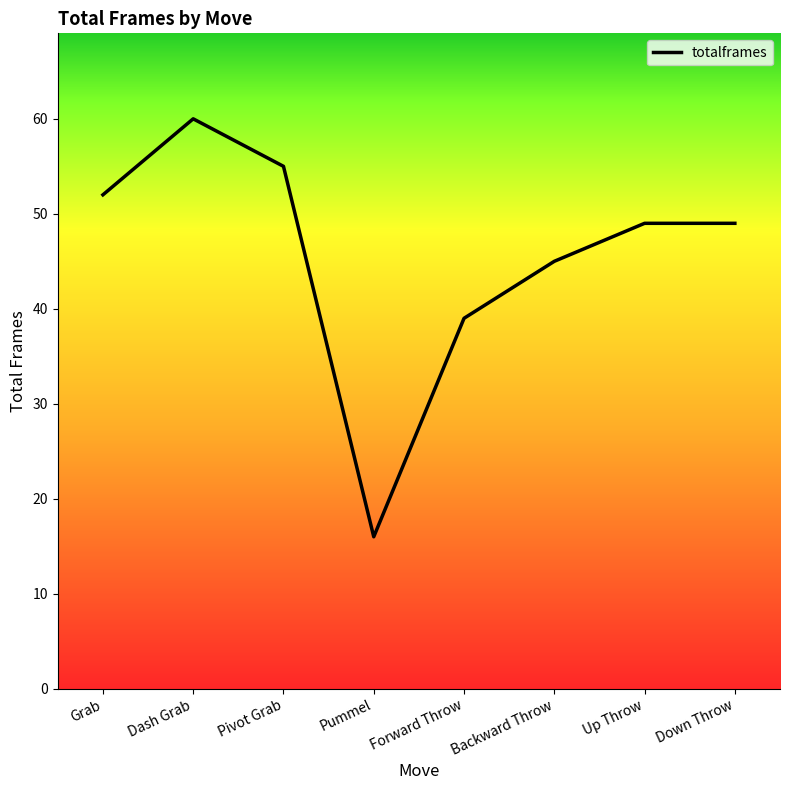

The chart shows a value of 81 at Up Throw. True or false?

False